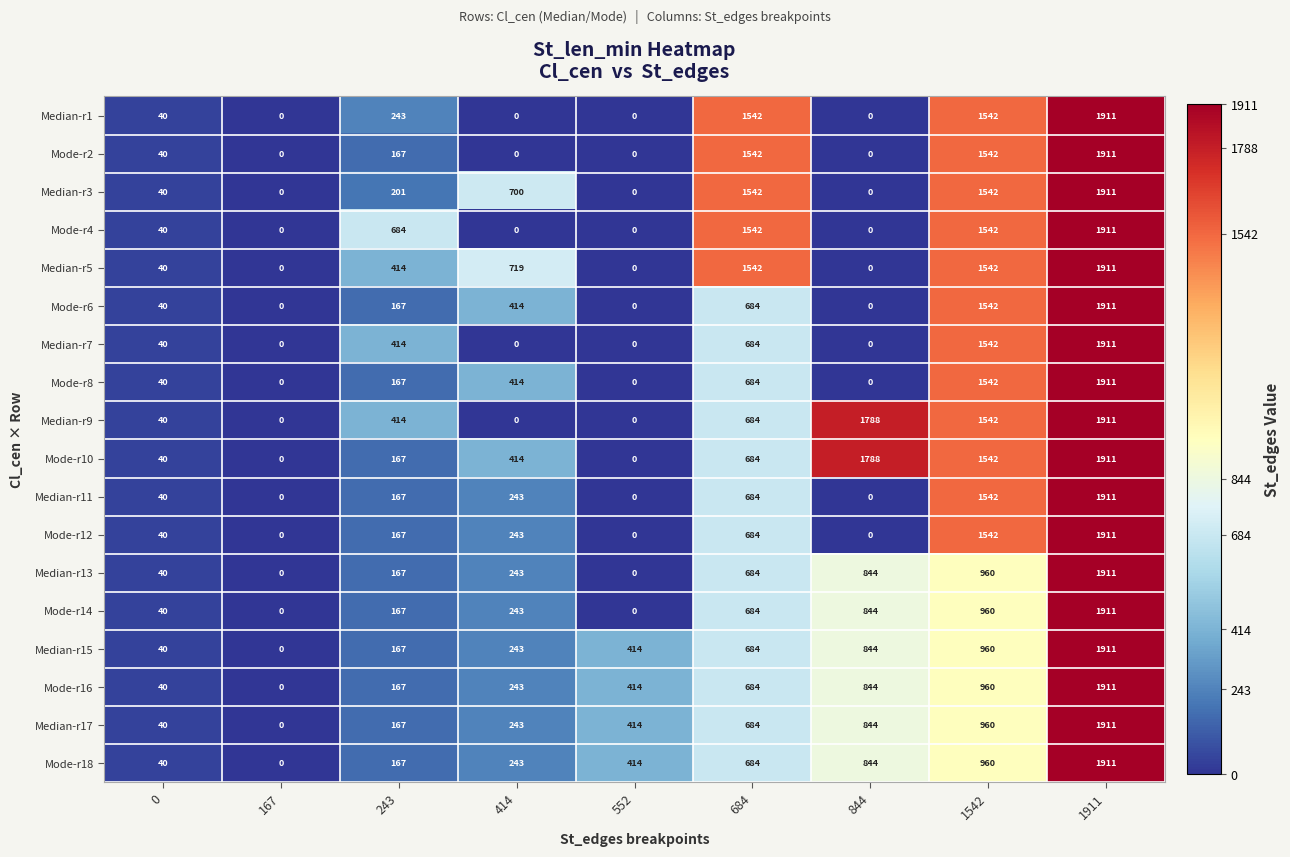

How many data points in Mode-r18 are less than 414?

4